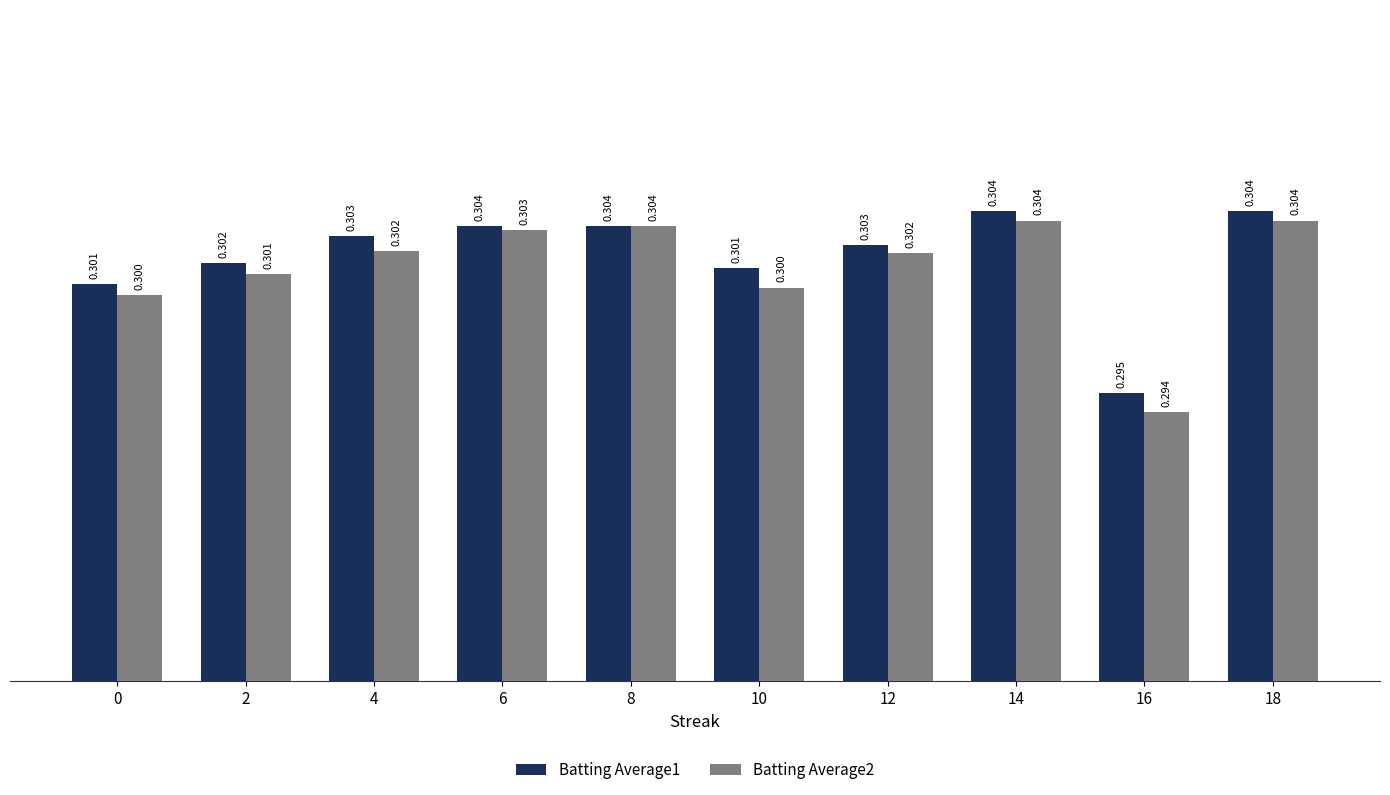

Which series has the largest range (max minus min)?

Batting Average2